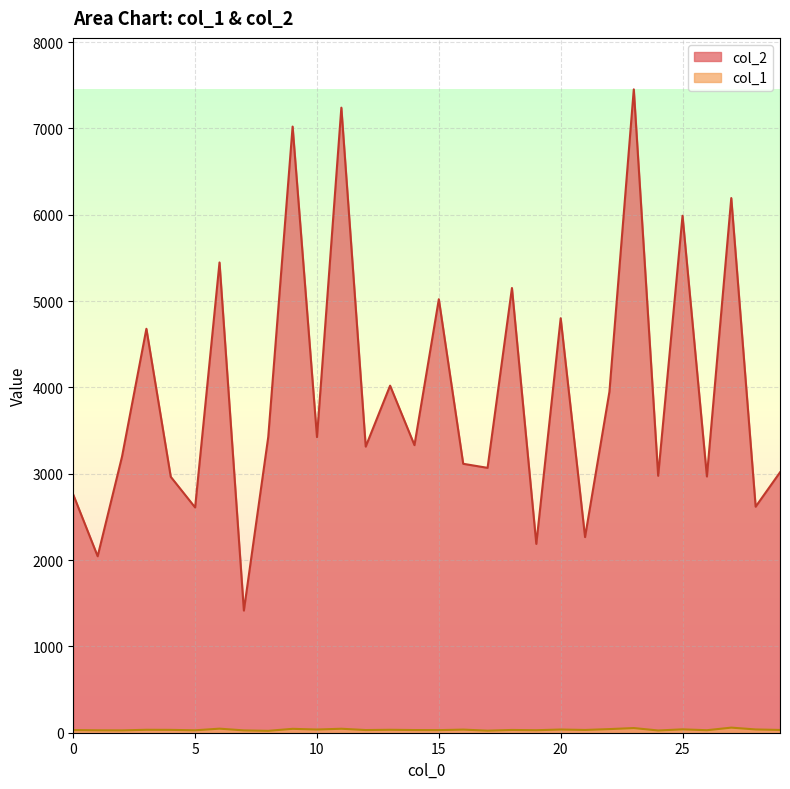

True or false: col_1 and col_2 intersect in this chart.

False